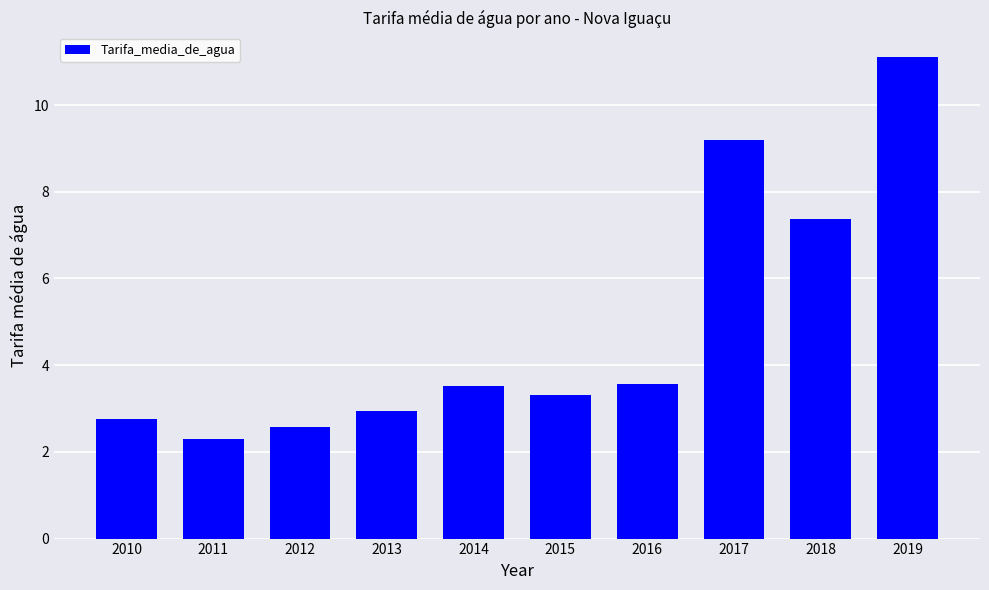

Count the number of categories in the chart.

10